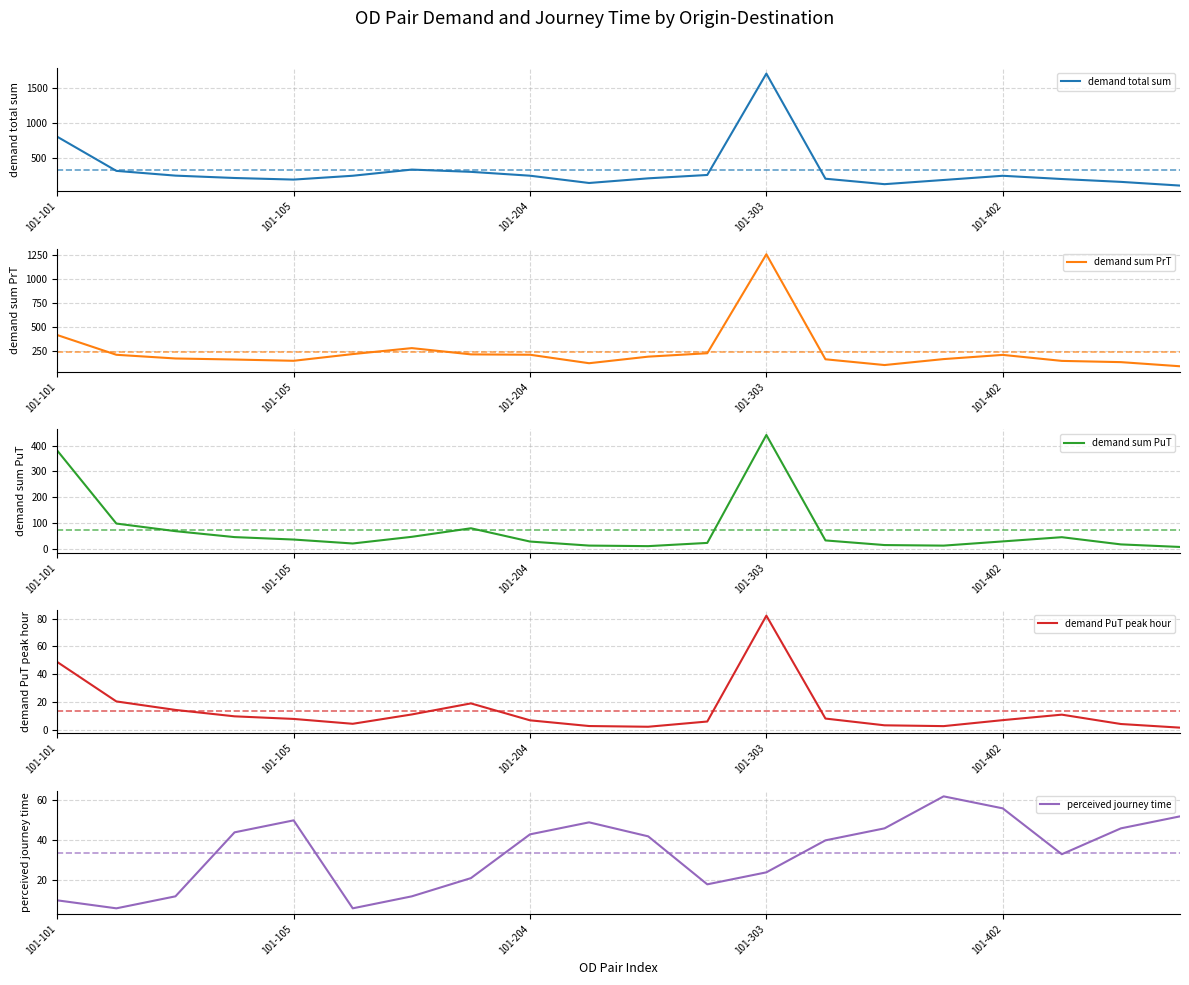

What is the total value across all series at 7?

638.0